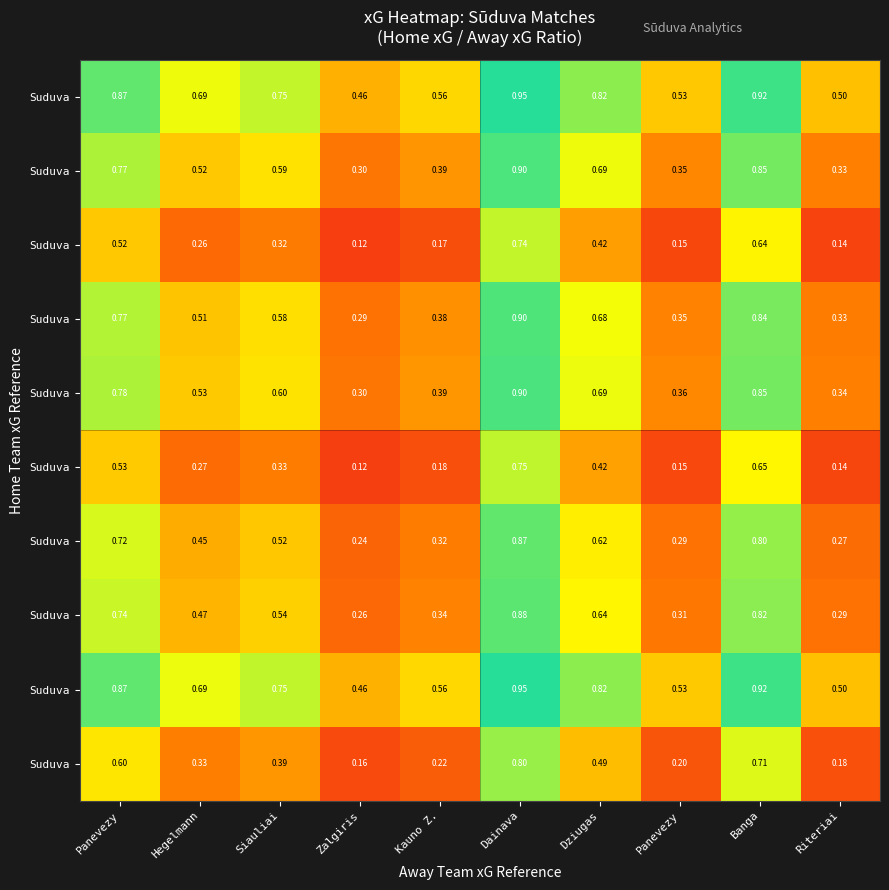

What is the spread (max minus min) of values at Panevezy?

0.3